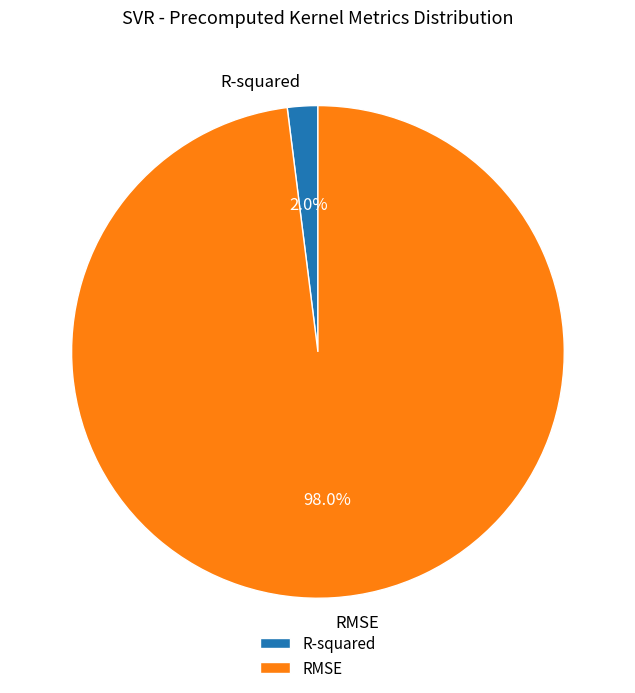

What is the majority slice?

RMSE